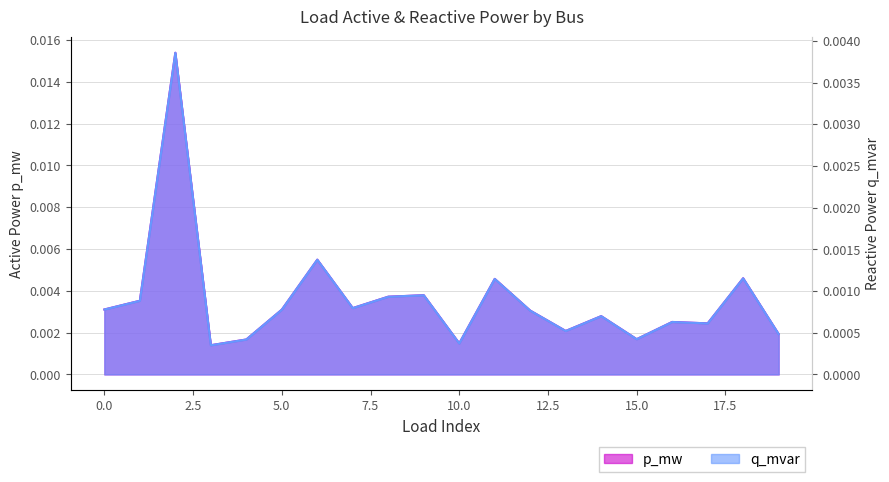

True or false: p_mw has a value of 0.0 at 3.

False